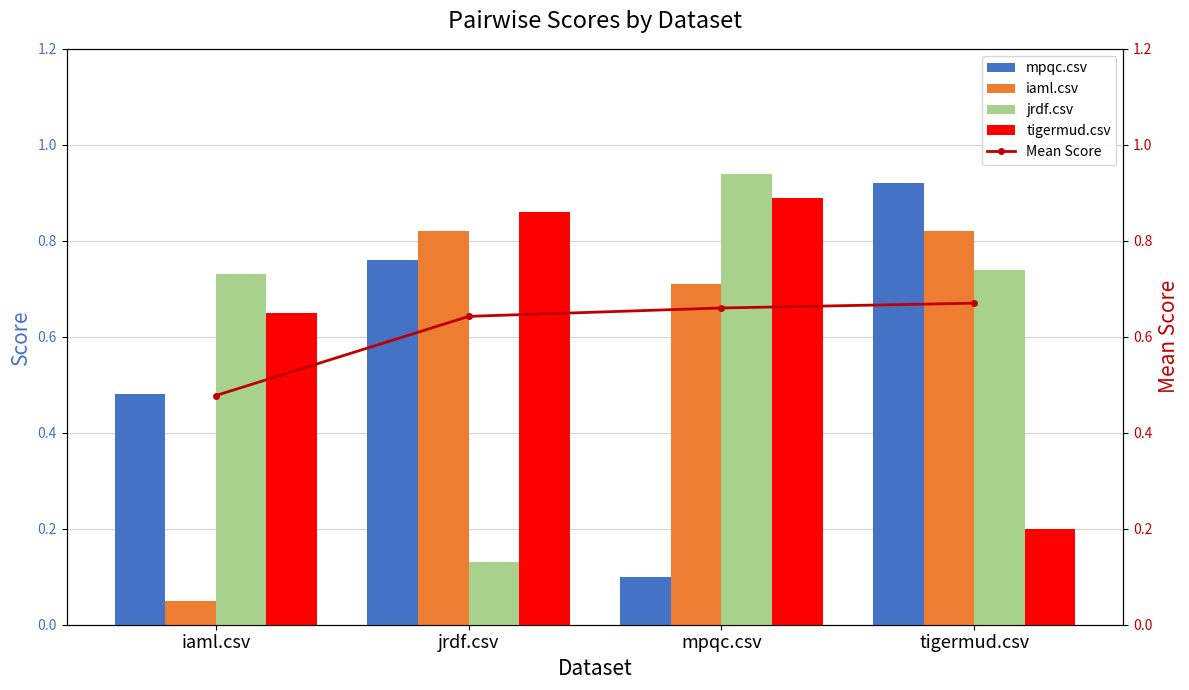

What is the label of the 1st bar from the left?

iaml.csv